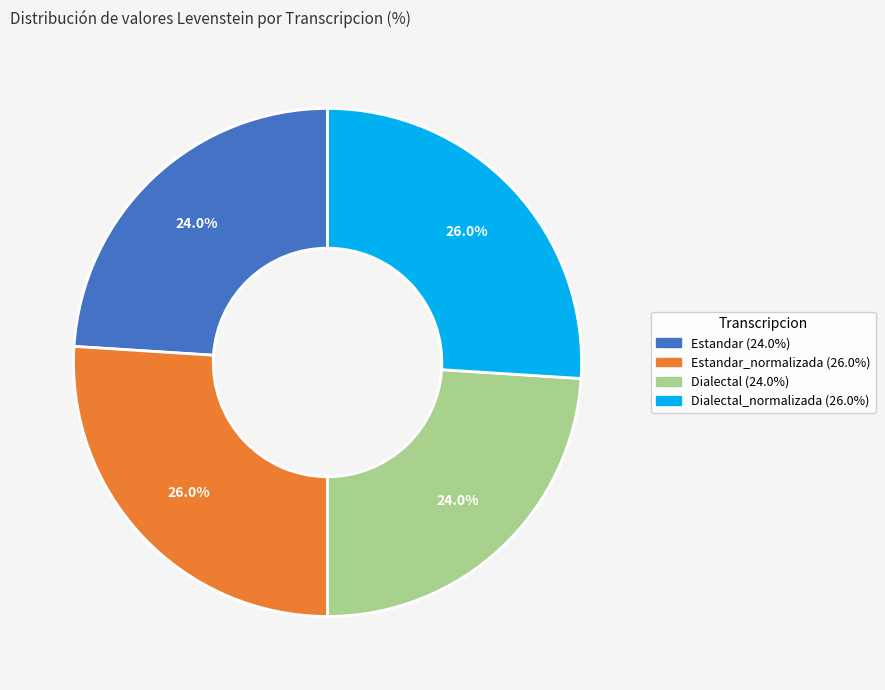

Is there a majority slice in this chart?

No